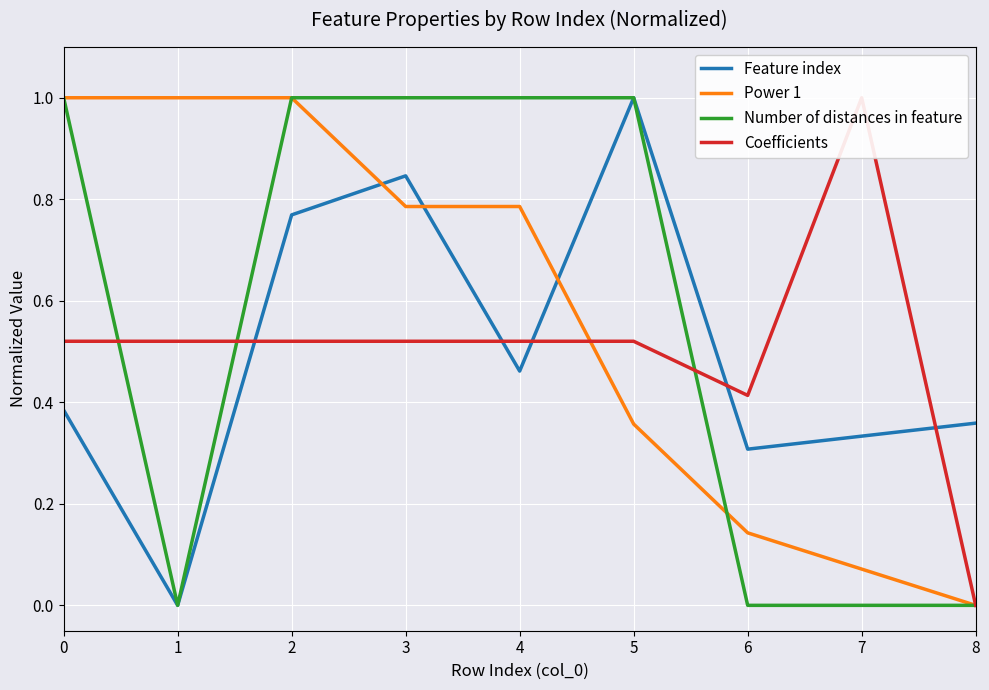

At which category does the chart reach its minimum across all series?

1